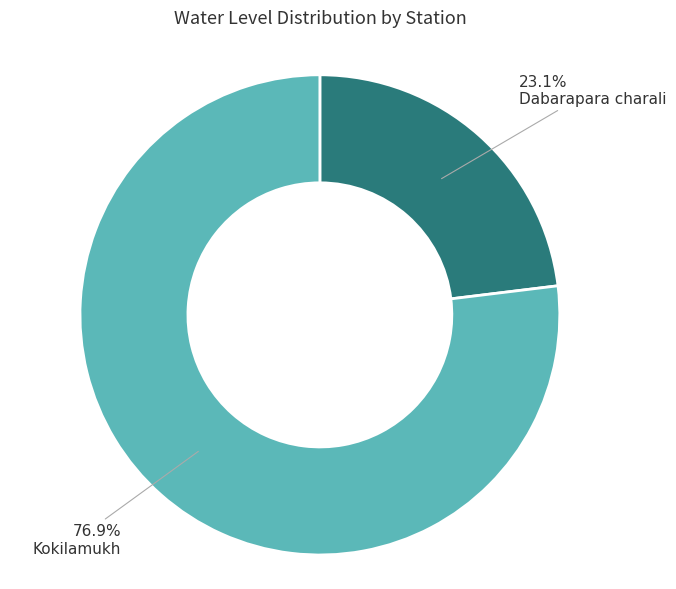

Is there any slice that represents more than half of the pie?

Yes